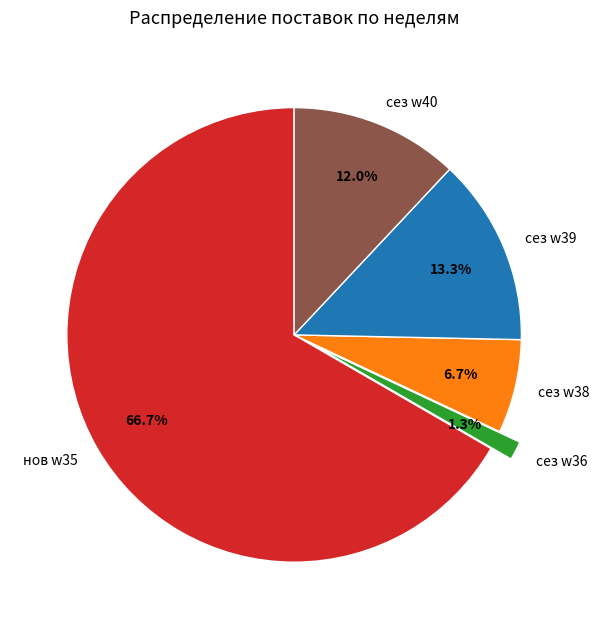

To the nearest percent, what is the difference between the largest and smallest slice percentages?

65%